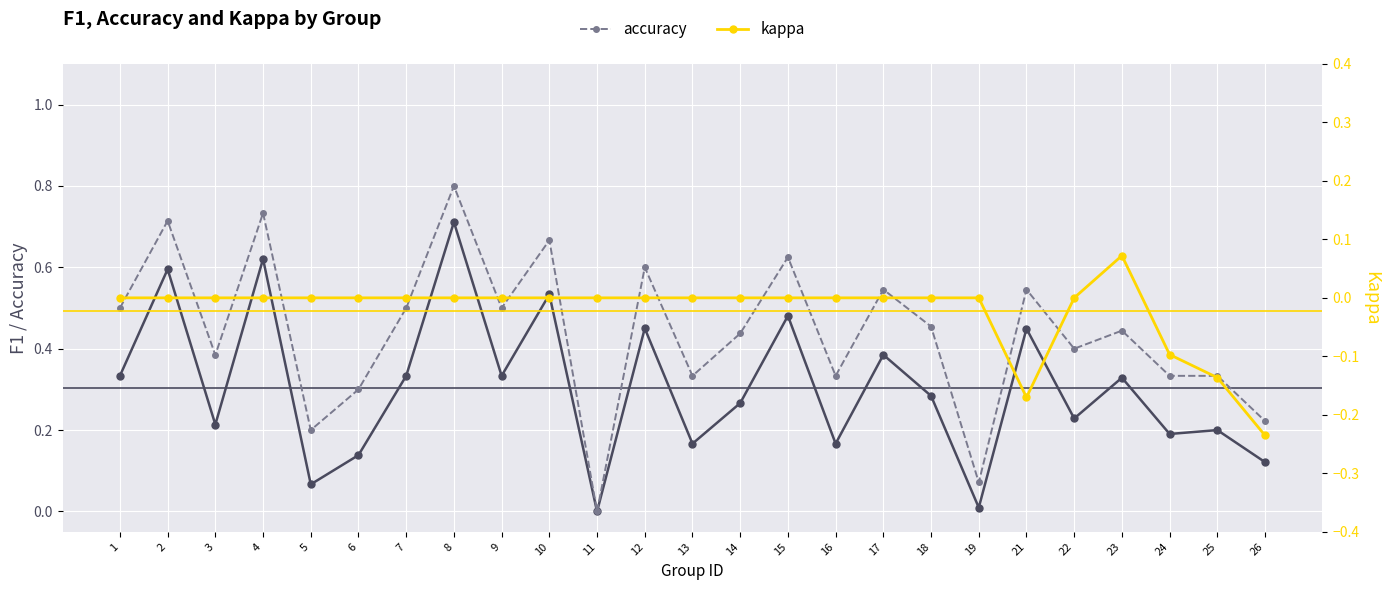

True or false: kappa has more than 2 interior local peaks.

False